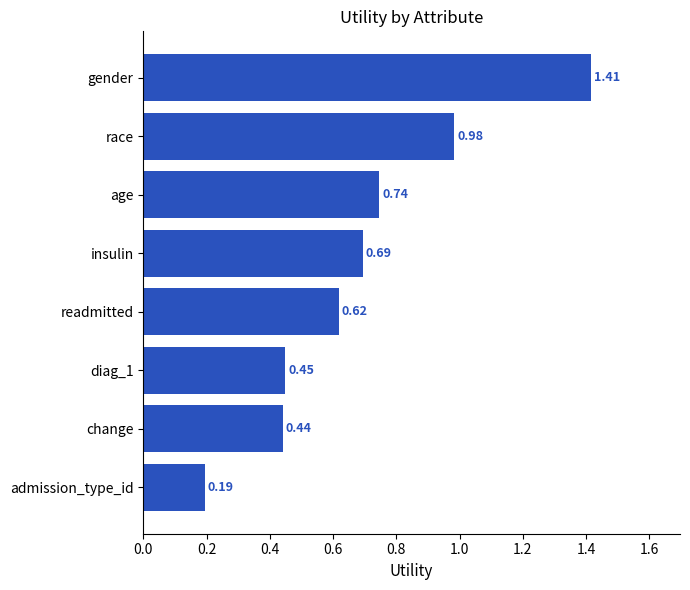

What is the label of the 3rd bar from the top?

age